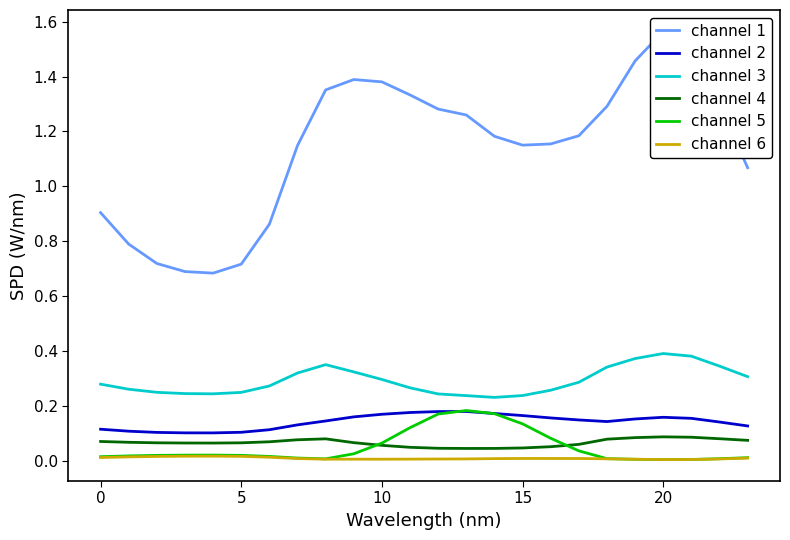

Which category has the lowest value across all series?

20